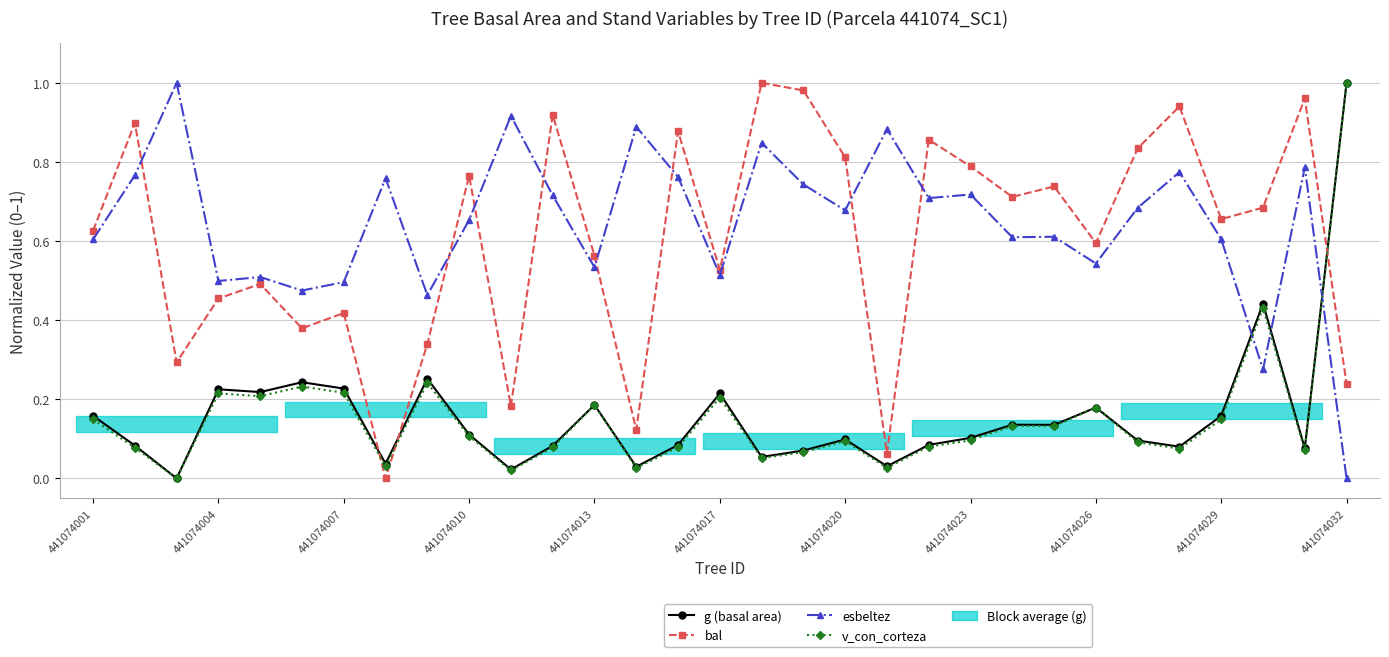

What is the difference between the maximum and minimum values in the bal (stand basal area larger trees) series?

1.0